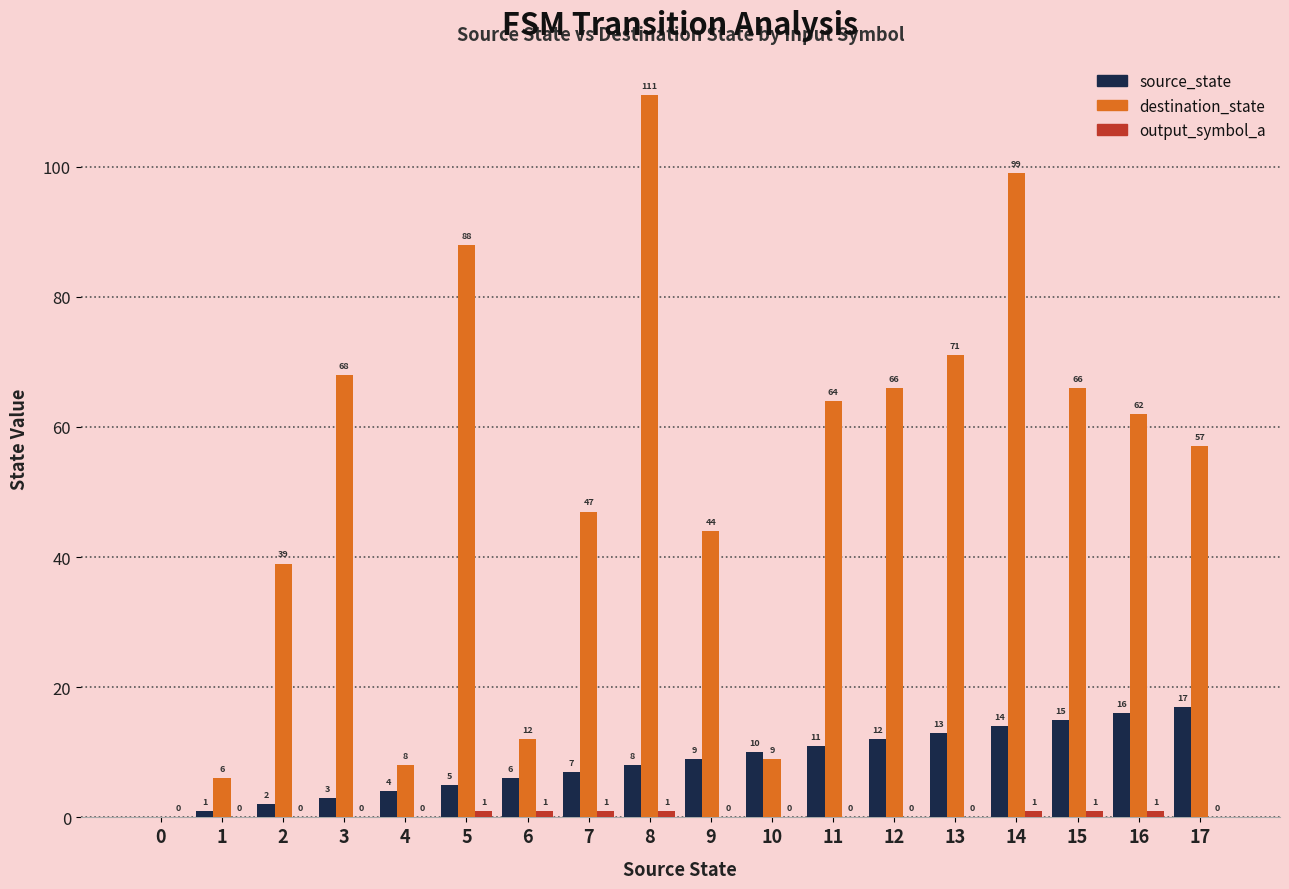

The value of source_state at 16 is 26. True or false?

False